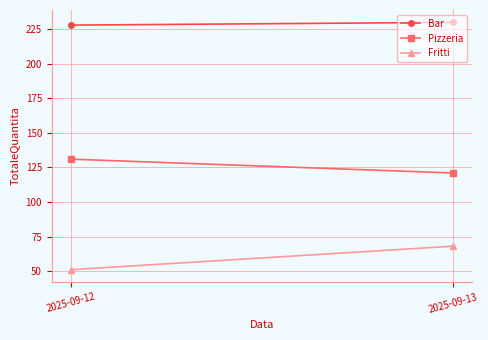

At which category is the sum across all series the highest?

2025-09-13